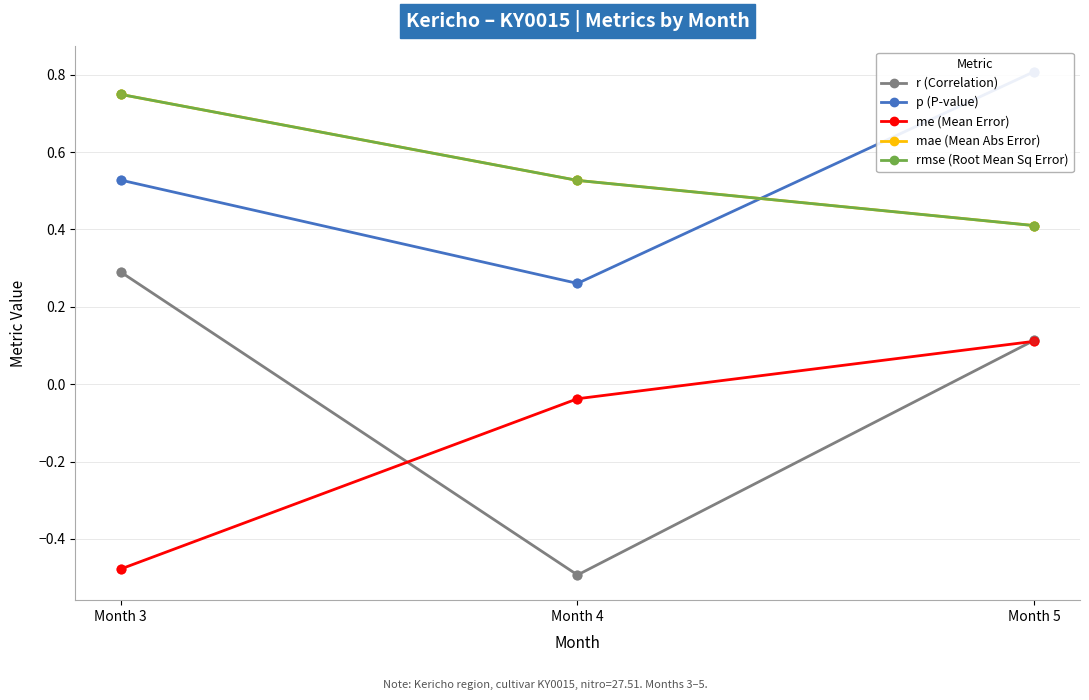

What are all the series names shown in the legend?

r (Correlation), p (P-value), me (Mean Error), mae (Mean Abs Error), rmse (Root Mean Sq Error)